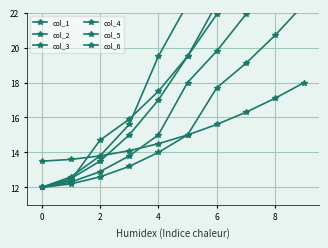

What is the total value across all series at 8?

109.5